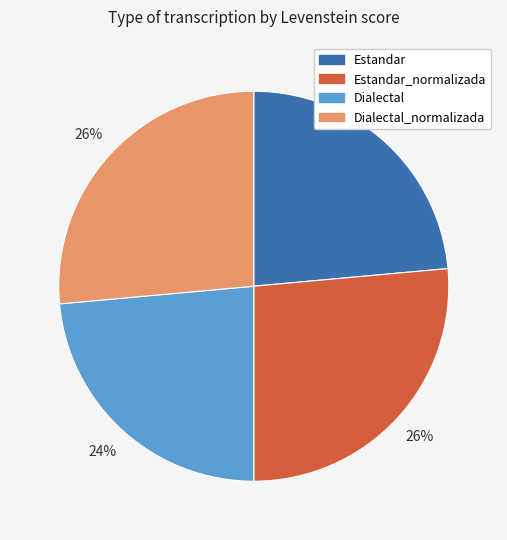

To the nearest percent, what is the average slice percentage?

25%